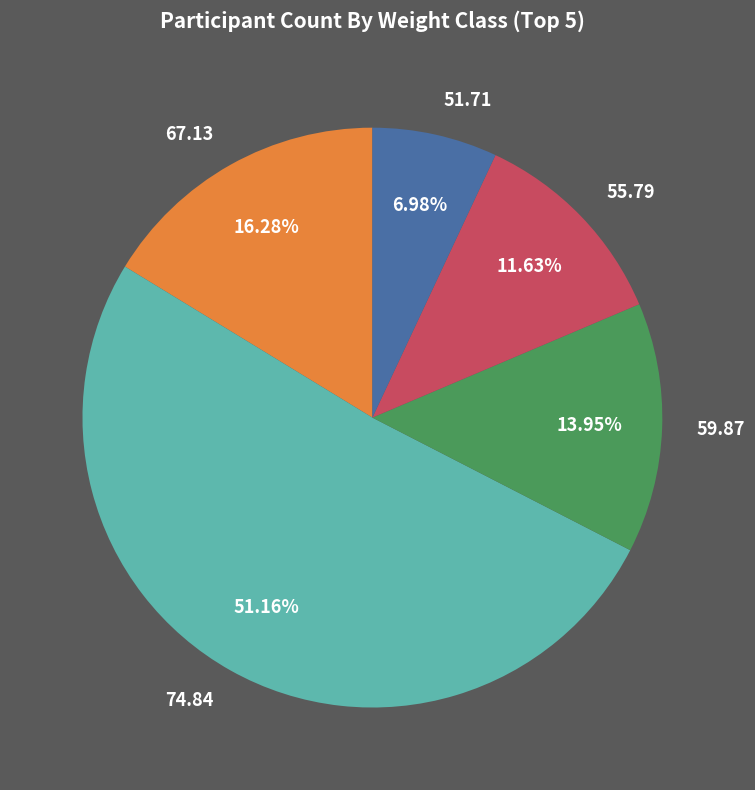

True or false: 59.87 accounts for 24% of the total.

False